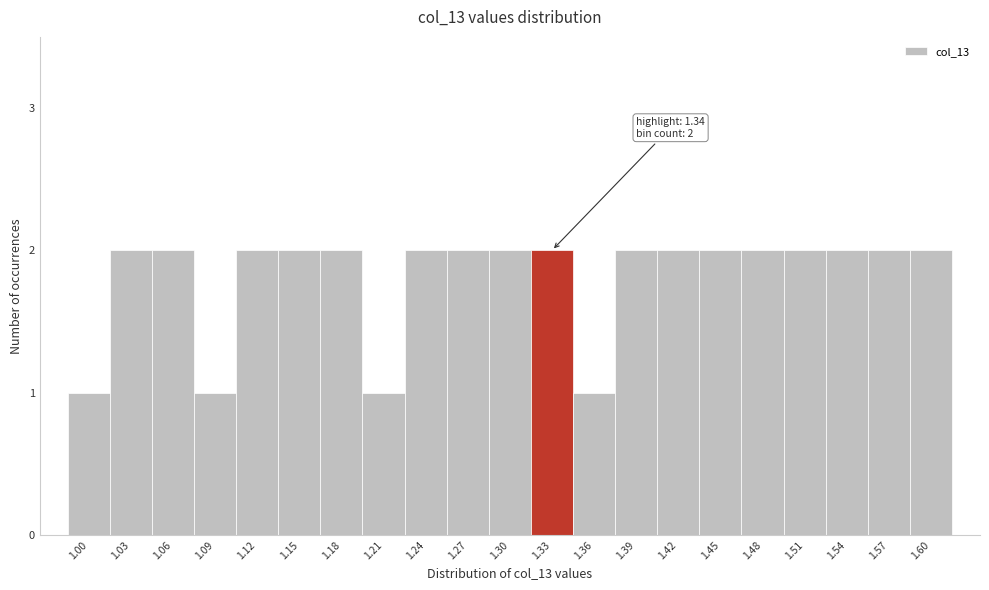

Reading left to right, list all the values displayed in this chart.

1.00=1	1.03=2	1.06=2	1.09=1	1.12=2	1.15=2	1.18=2	1.21=1	1.24=2	1.27=2	1.30=2	1.33=2	1.36=1	1.39=2	1.42=2	1.45=2	1.48=2	1.51=2	1.54=2	1.57=2	1.60=2